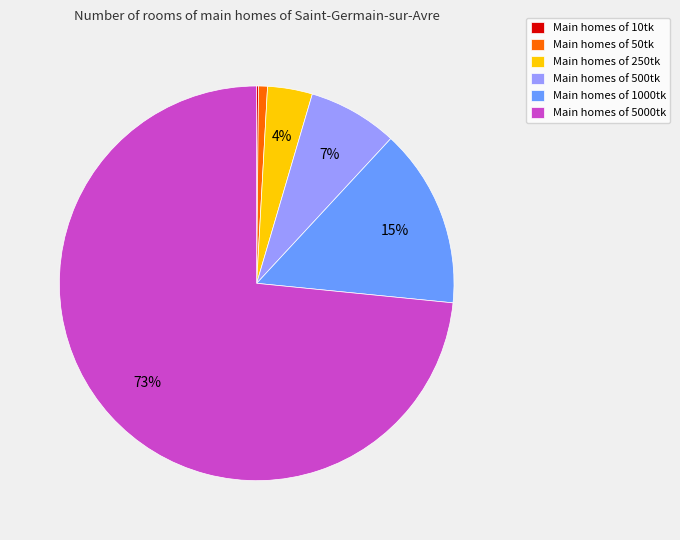

Is there a majority slice in this chart?

Yes